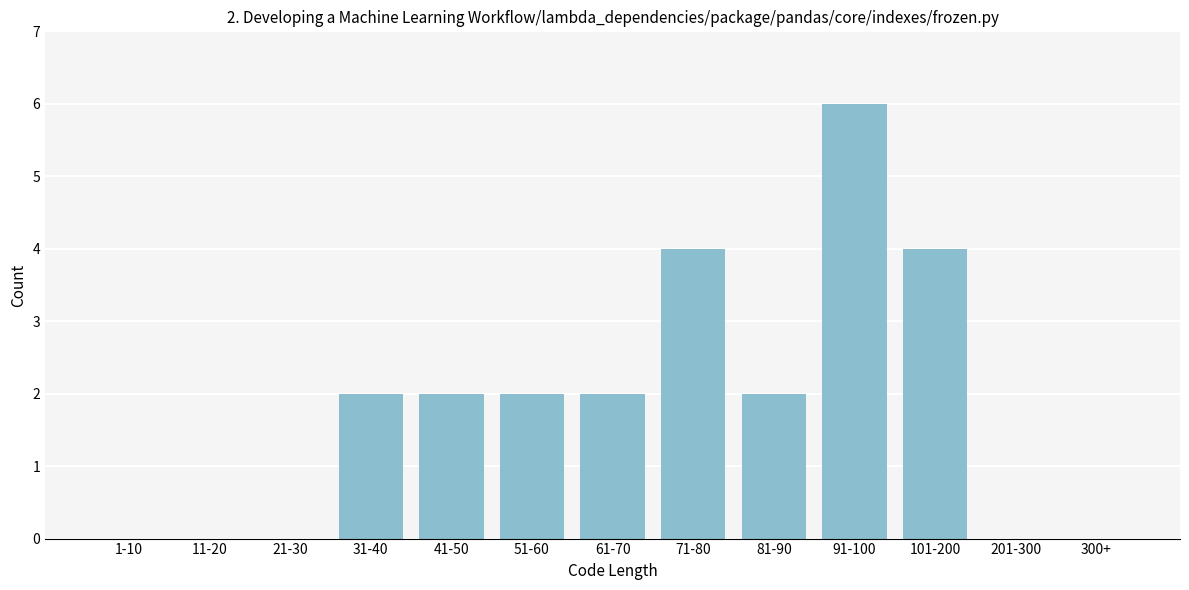

Reading left to right, what are all the values shown in this chart?

1-10=0	11-20=0	21-30=0	31-40=2	41-50=2	51-60=2	61-70=2	71-80=4	81-90=2	91-100=6	101-200=4	201-300=0	300+=0